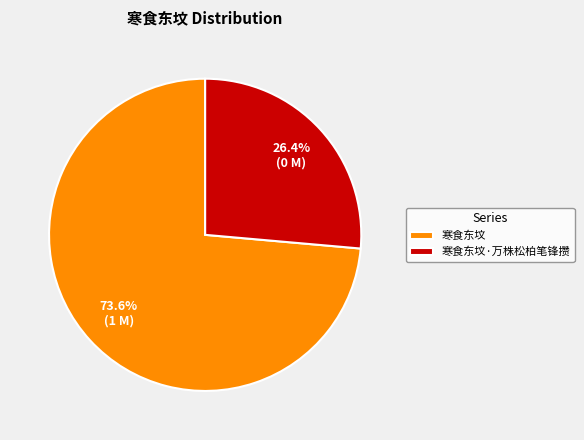

Rank the categories by value from highest to lowest.

寒食东坟, 寒食东坟·万株松柏笔锋攒